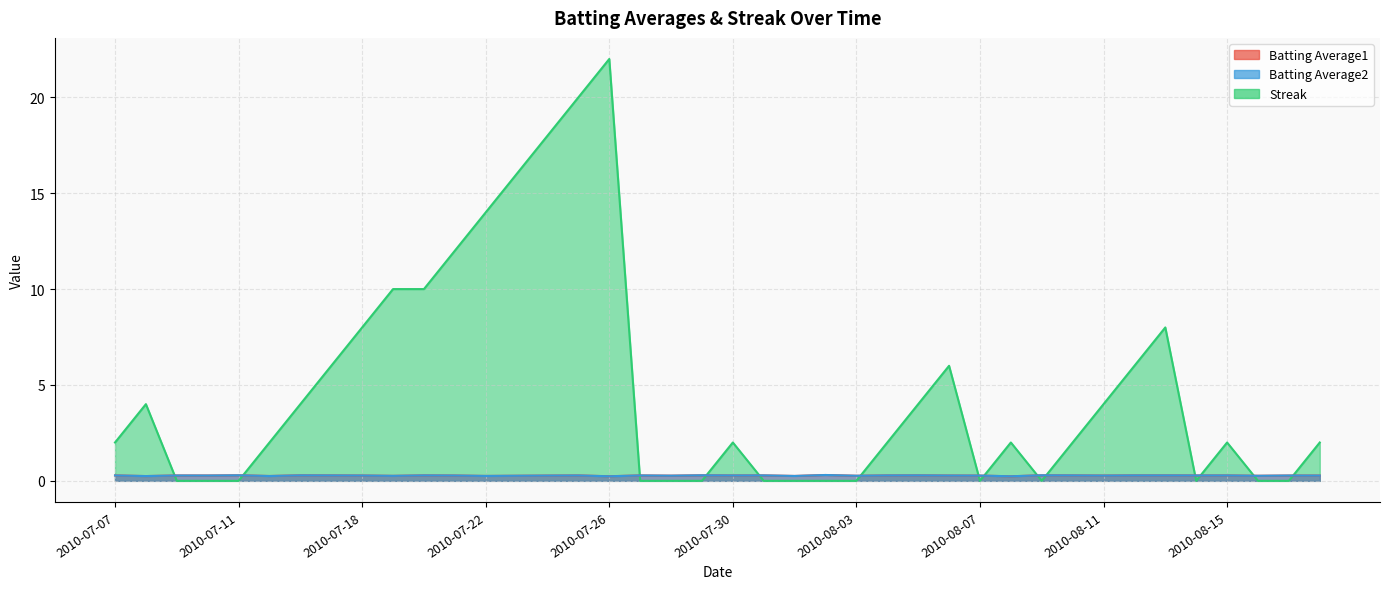

Reading left to right, list all the values displayed in this chart.

Batting Average1: 0.3	0.2	0.3	0.3	0.3	0.3	0.3	0.3	0.3	0.3	0.3	0.3	0.3	0.3	0.3	0.3	0.2	0.3	0.3	0.3	0.3	0.3	0.3	0.3	0.3	0.3	0.3	0.3	0.3	0.2	0.3	0.3	0.3	0.3	0.3	0.3	0.3	0.3	0.3	0.3
Batting Average2: 0.3	0.2	0.3	0.3	0.3	0.3	0.3	0.3	0.3	0.3	0.3	0.3	0.3	0.3	0.3	0.3	0.2	0.3	0.3	0.3	0.3	0.3	0.3	0.3	0.3	0.3	0.3	0.3	0.3	0.2	0.3	0.3	0.3	0.3	0.3	0.3	0.3	0.3	0.3	0.3
Streak: 2.0	4.0	0.0	0.0	0.0	2.0	4.0	6.0	8.0	10.0	10.0	12.0	14.0	16.0	18.0	20.0	22.0	0.0	0.0	0.0	2.0	0.0	0.0	0.0	0.0	2.0	4.0	6.0	0.0	2.0	0.0	2.0	4.0	6.0	8.0	0.0	2.0	0.0	0.0	2.0